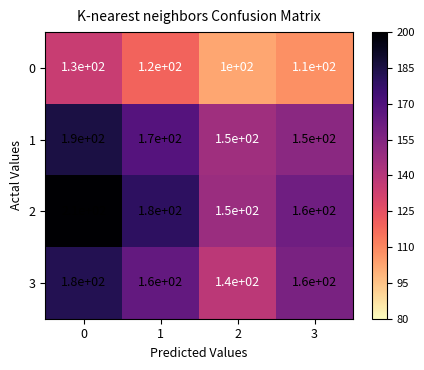

Is the value of 2 at 0 greater than the value of 0 at 1?

Yes